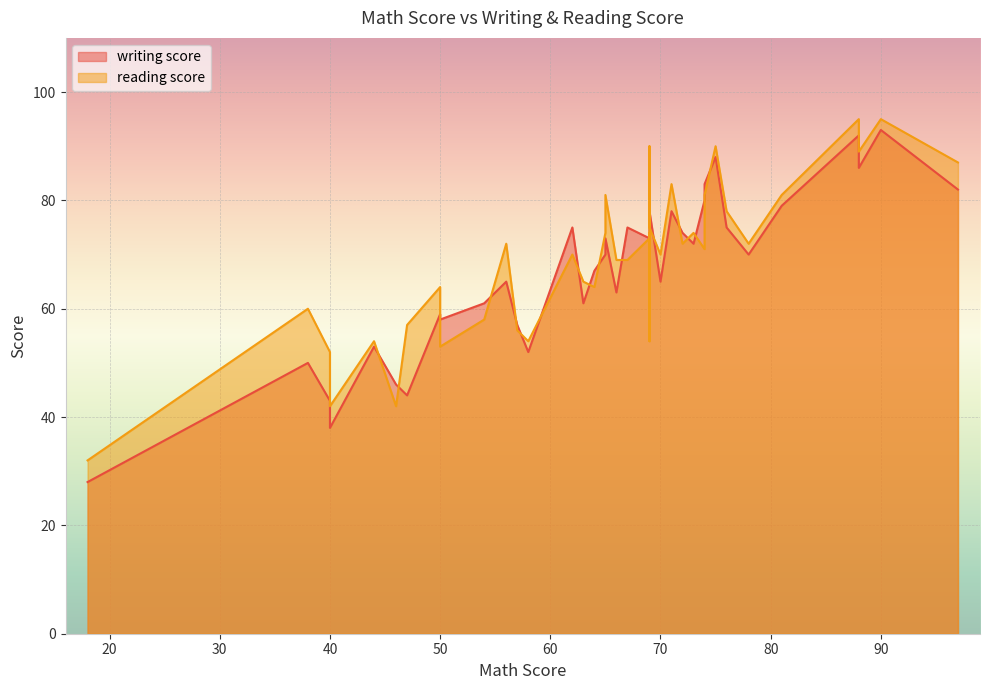

True or false: reading score has a value of 29 at 29.

False